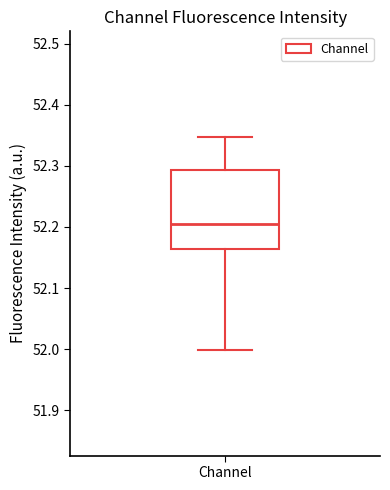

Transcribe this box plot: give where the median line is, the range the box spans, and where the two whiskers end, as read against the y-axis. The values are not printed on the chart, so give them approximately, as read against the axis.

median 52.20, box 52.16 to 52.29, whiskers 52.00 to 52.35